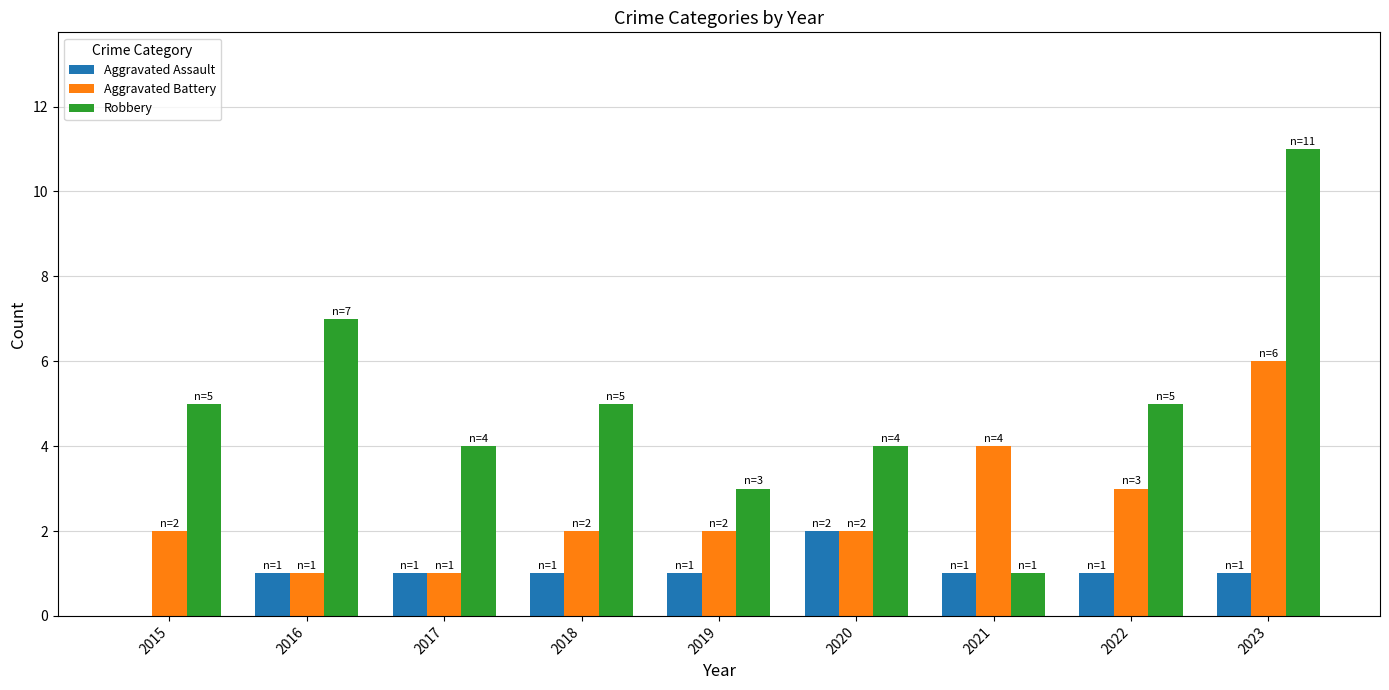

Which series has the widest spread of values?

Robbery